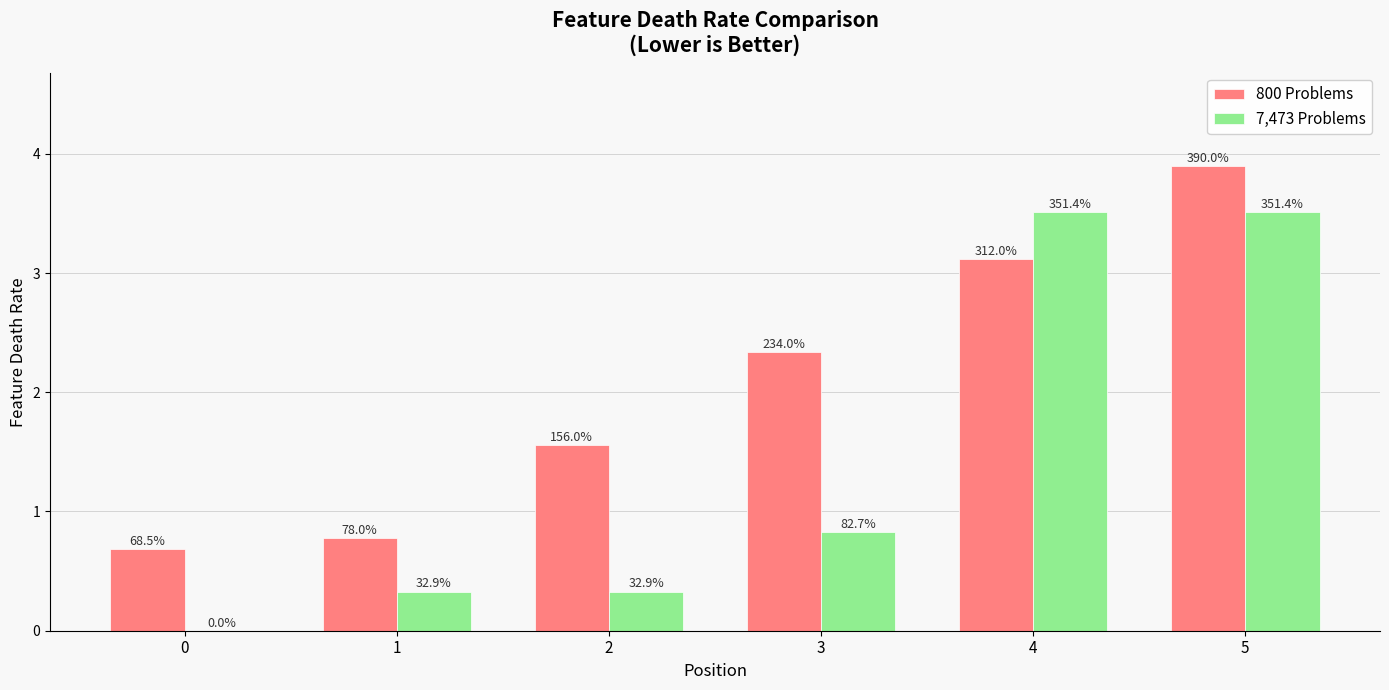

How many groups of bars are there?

6